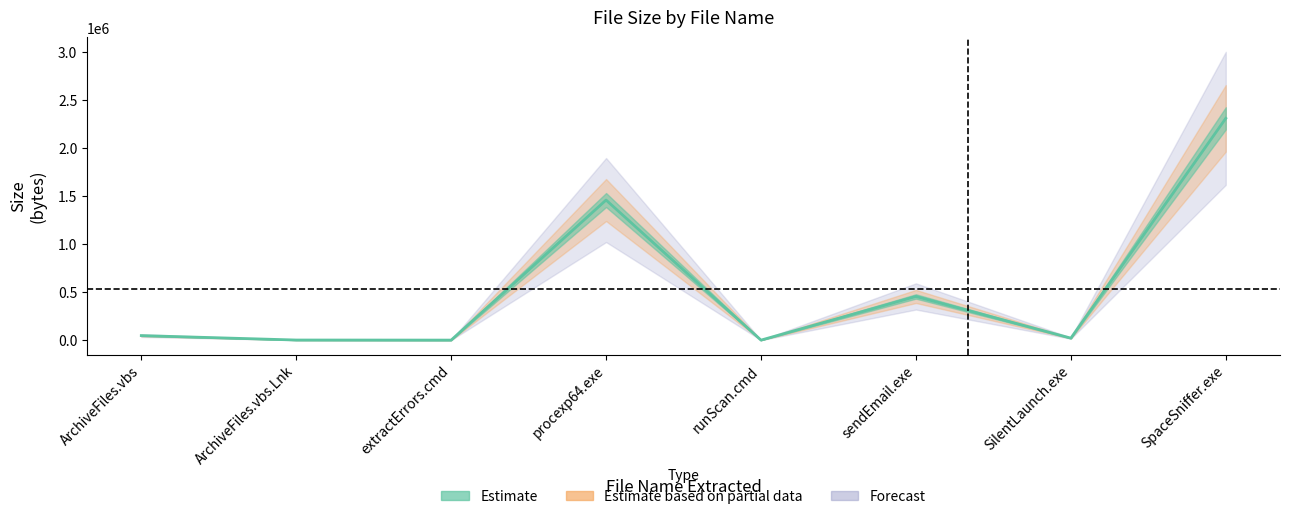

Is it true that the value at runScan.cmd is 23?

False